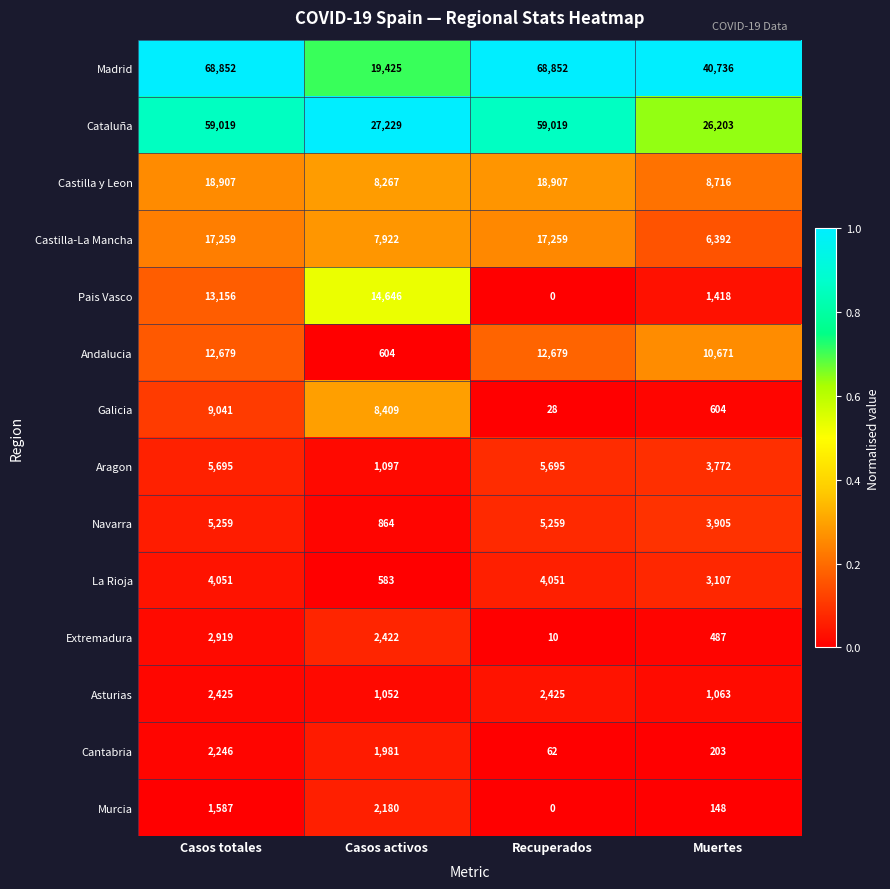

Which category has the lowest value in the La Rioja series?

Casos activos